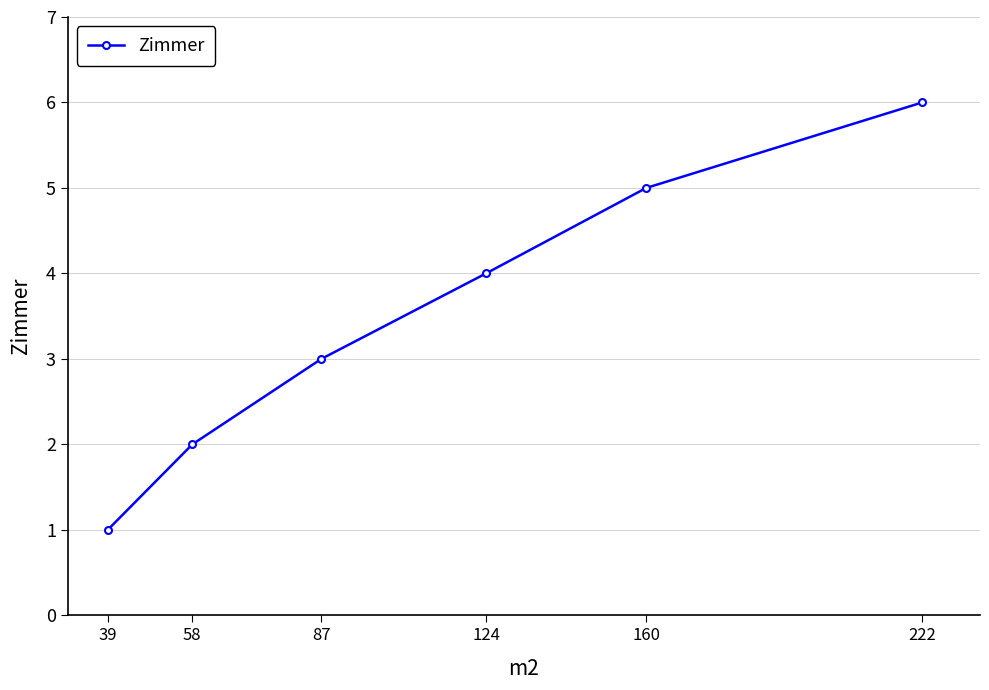

What is the average value?

4